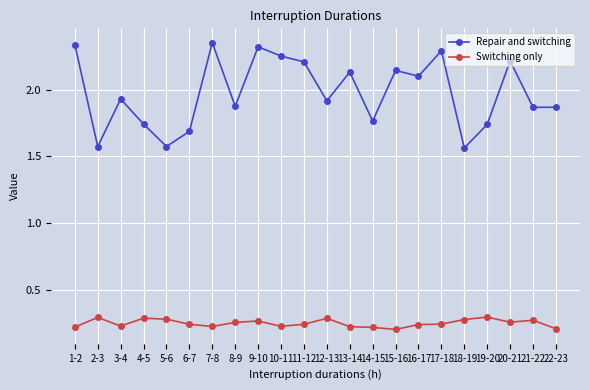

What is the label of the 13th point from the right?

10-11